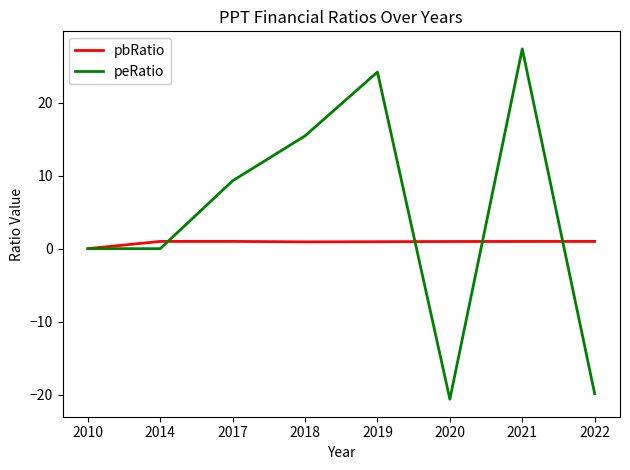

What is the greatest value displayed?

27.4